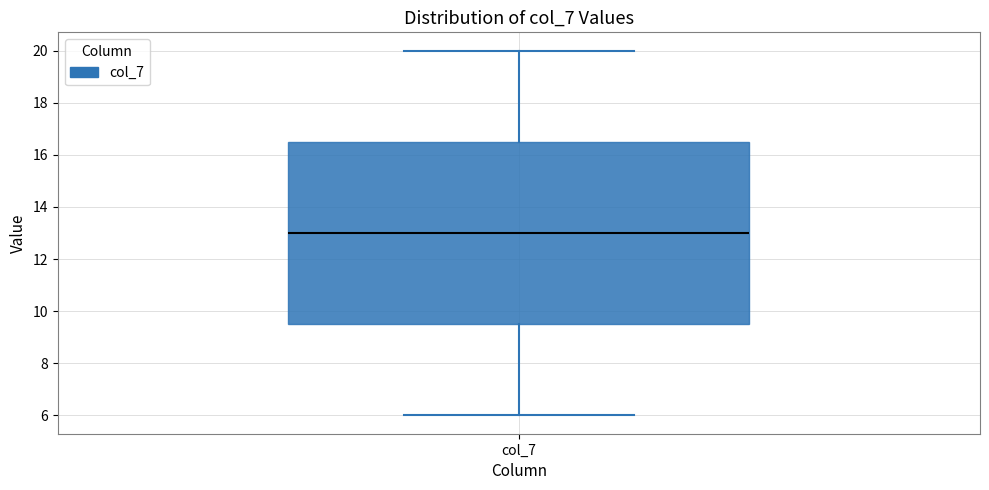

Read this box plot against the y-axis: the position of the median line, the range covered by the box, and the ends of both whiskers. The values are not printed on the chart, so give them approximately, as read against the axis.

median 13.0, box 9.6 to 16.6, whiskers 6.0 to 20.0